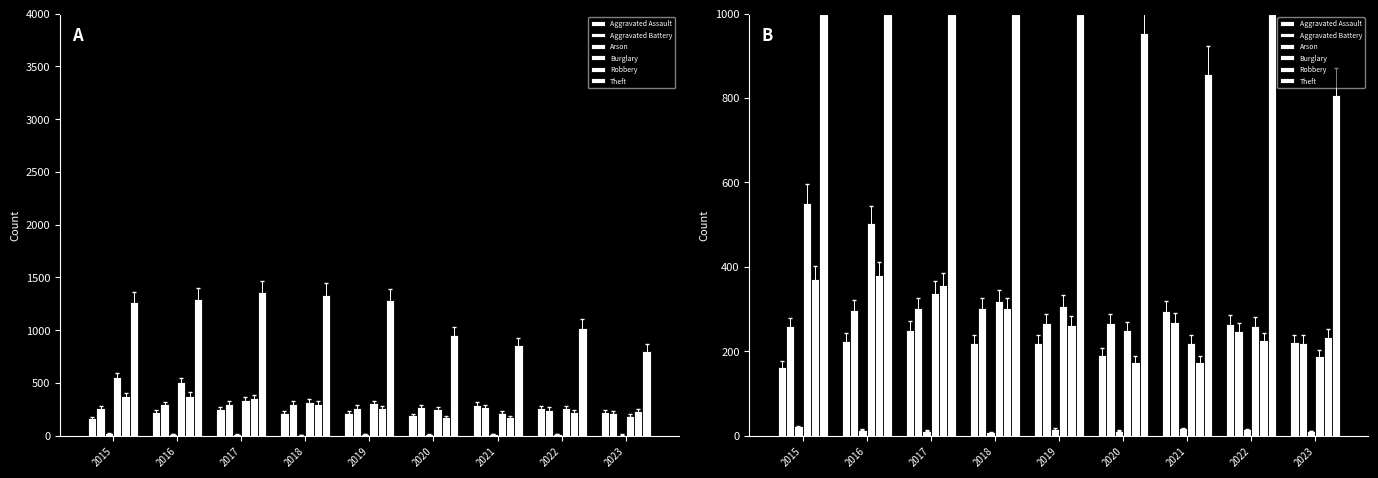

What is the difference between the Burglary values at 2018 and 2017?

20